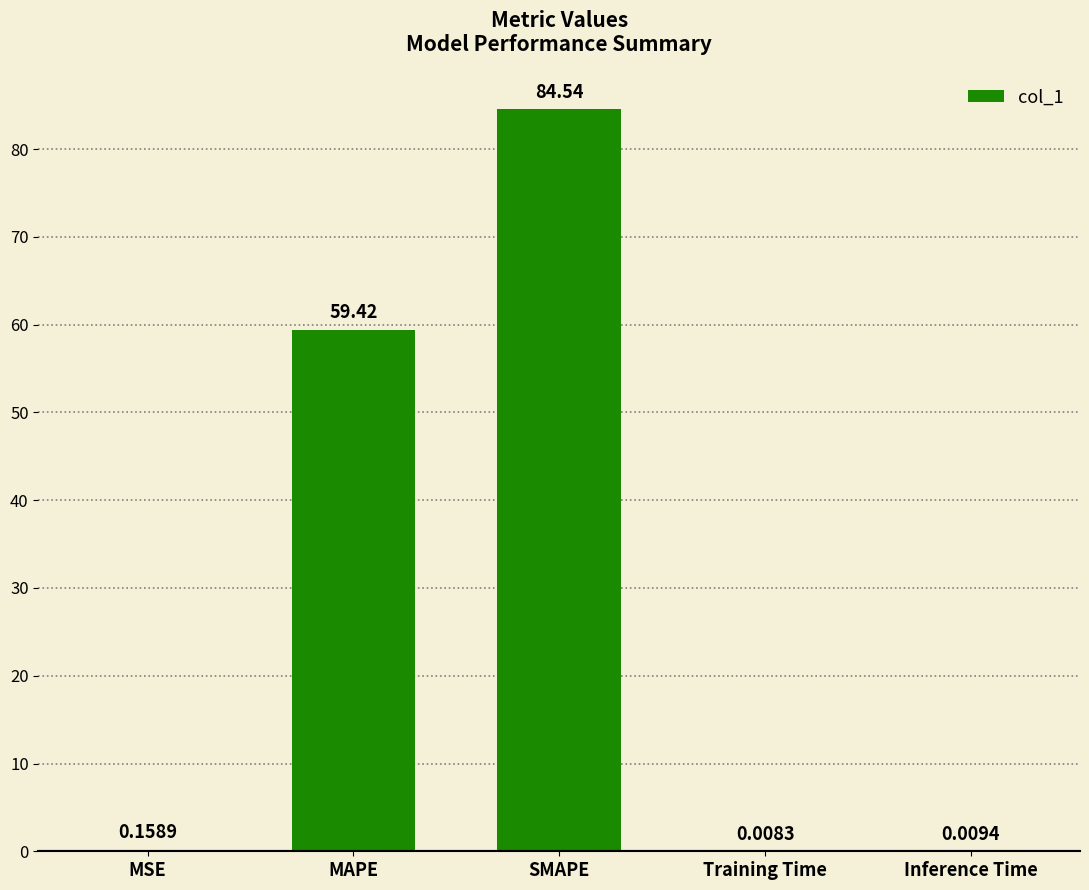

What is the sum of all values?

144.1